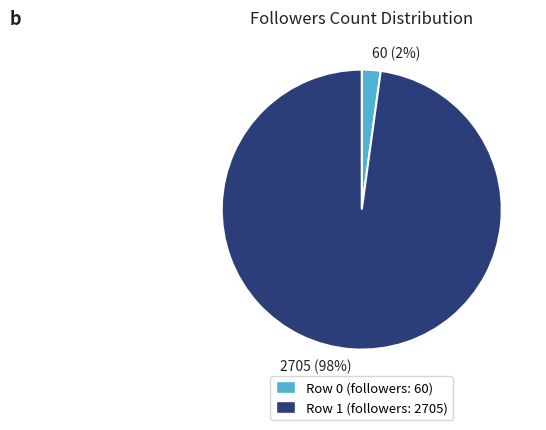

Do 2705 (98%) and 60 (2%) together represent more than half of the pie?

Yes